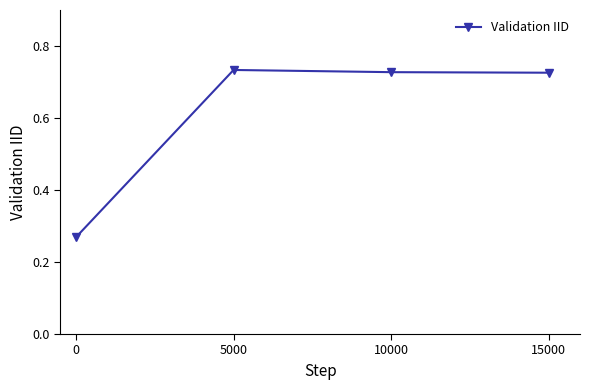

The chart shows a value of 0.4 at 0. True or false?

False